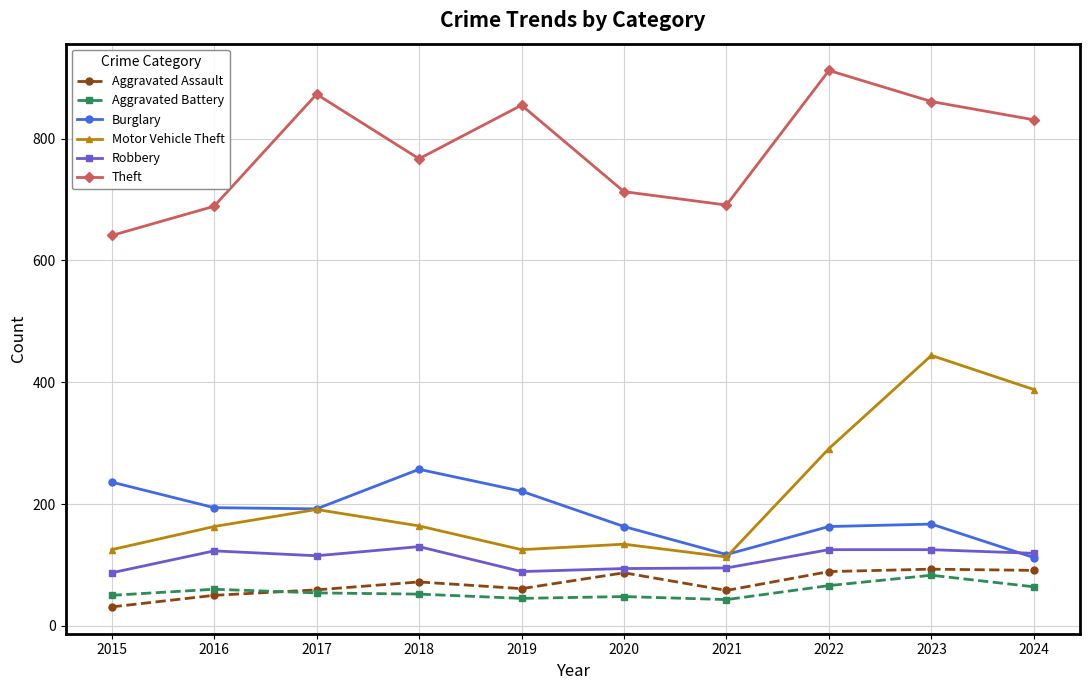

True or false: Motor Vehicle Theft has more than 2 interior local peaks.

True